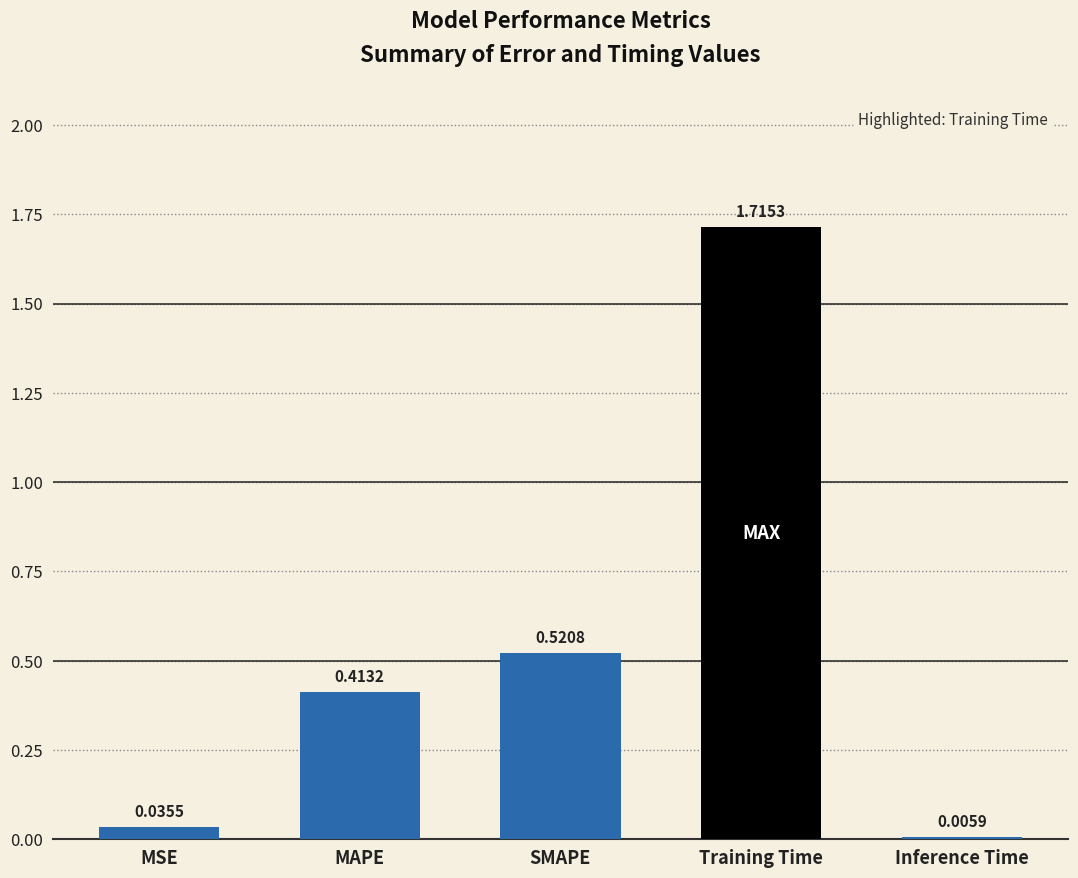

Which category has the highest value across all series?

Training Time